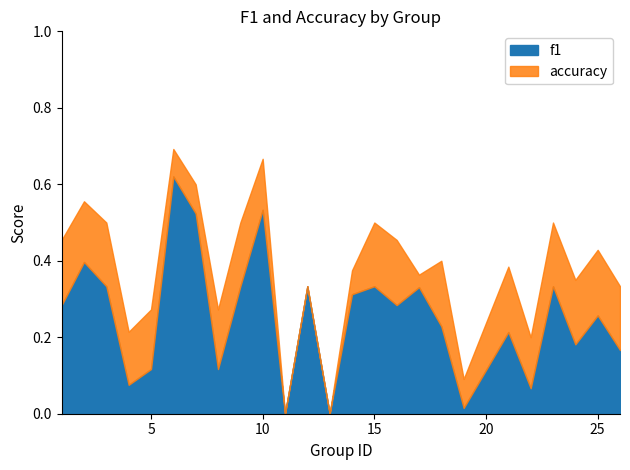

True or false: accuracy and f1 cross at least once.

False